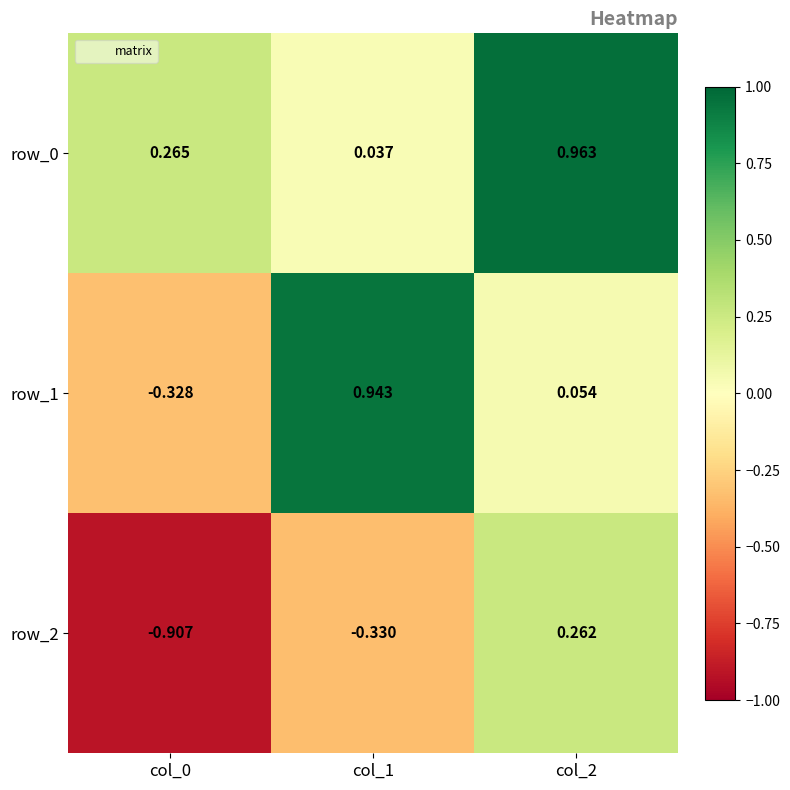

How many values in row_1 are below zero?

1